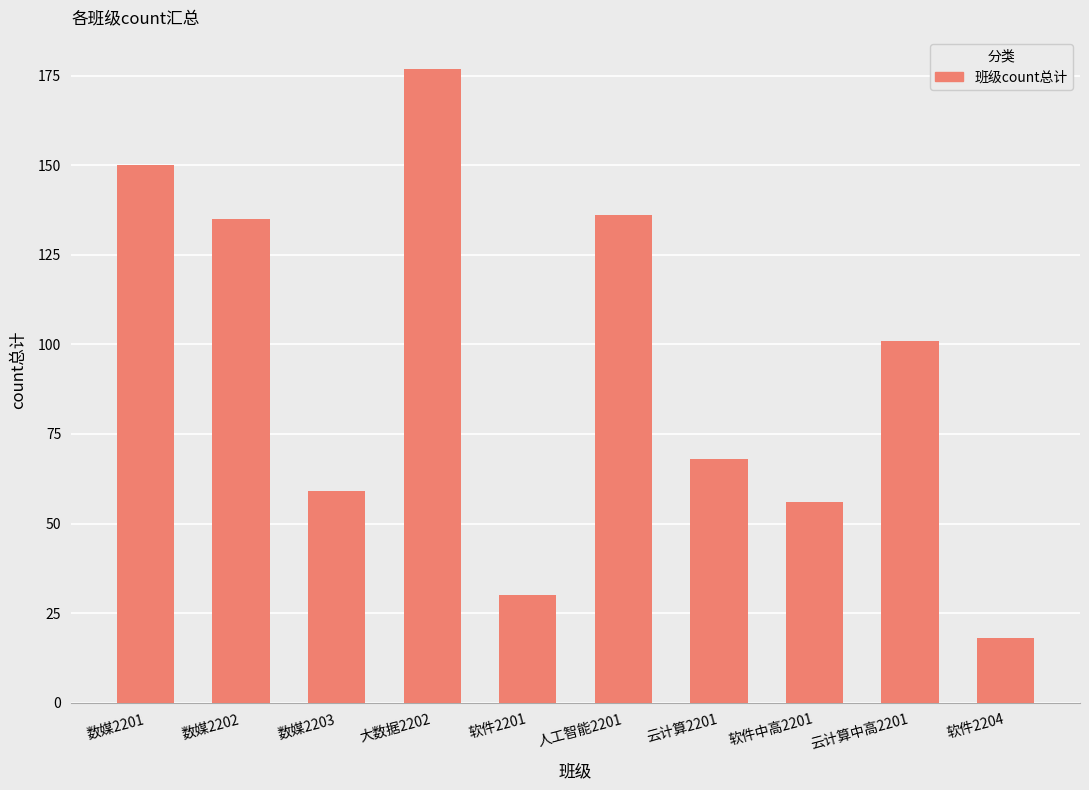

Reading left to right, what are all the values shown in this chart?

数媒2201=150	数媒2202=135	数媒2203=59	大数据2202=177	软件2201=30	人工智能2201=136	云计算2201=68	软件中高2201=56	云计算中高2201=101	软件2204=18